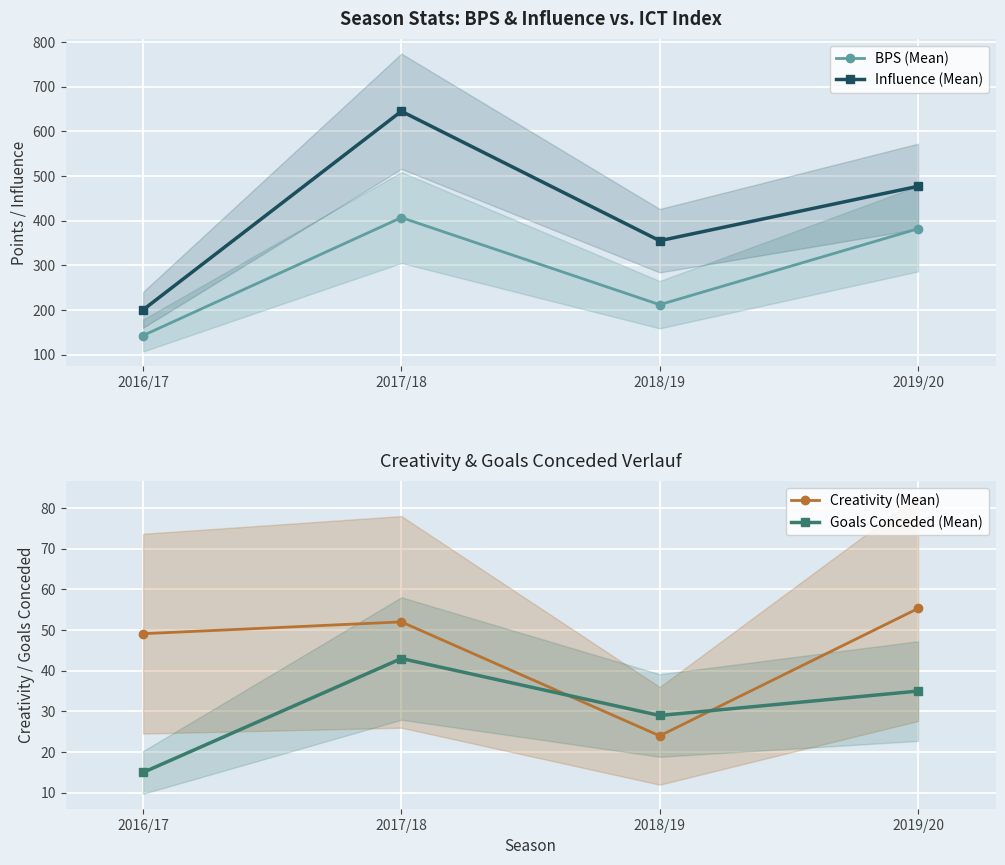

Does the chart display data point markers on the line(s)?

Yes